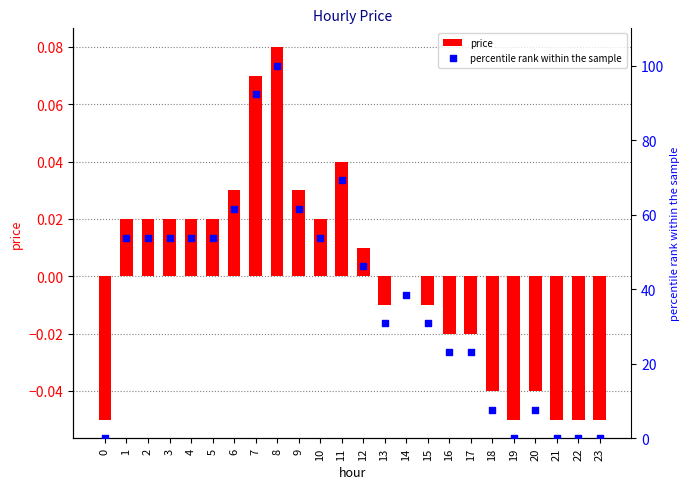

At how many categories does at least one series exceed 64?

3